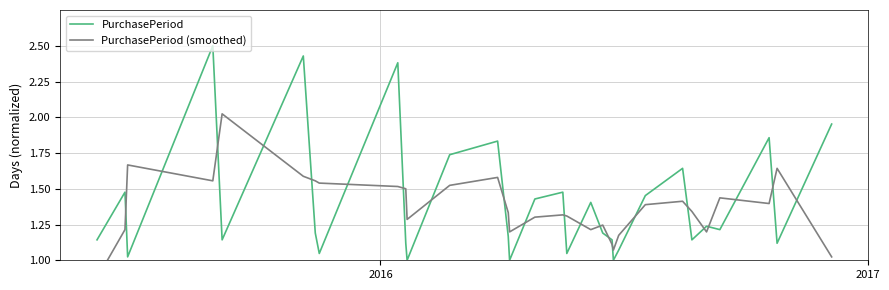

What is the maximum value for PurchasePeriod?

2.5